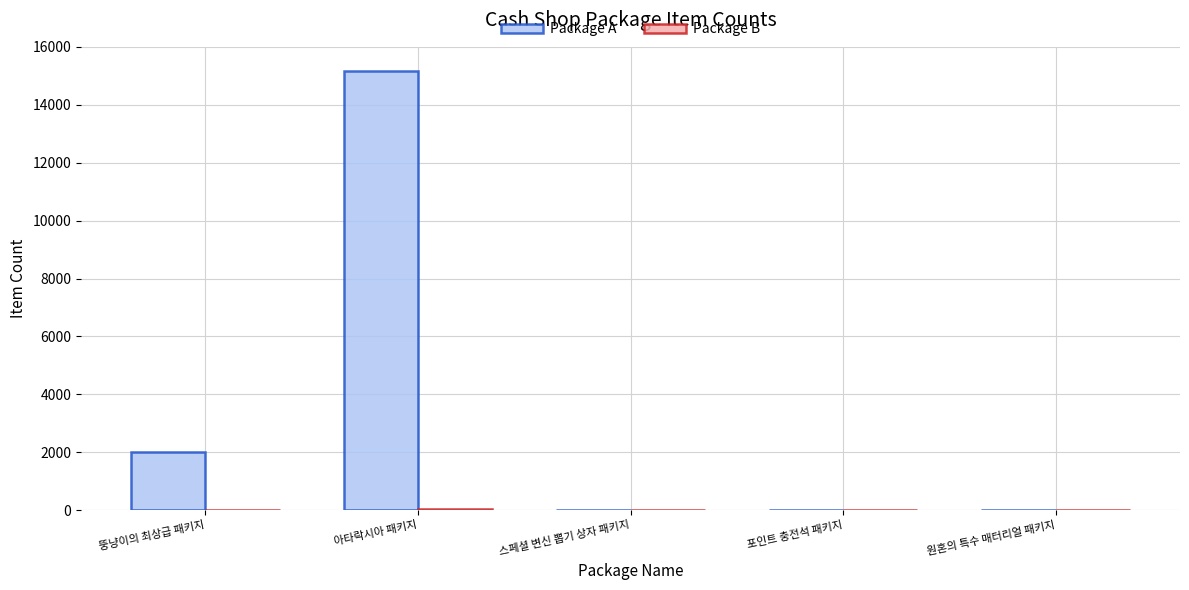

Which series changed the most between 뚱냥이의 최상급 패키지 and 스페셜 변신 뽑기 상자 패키지?

Package A